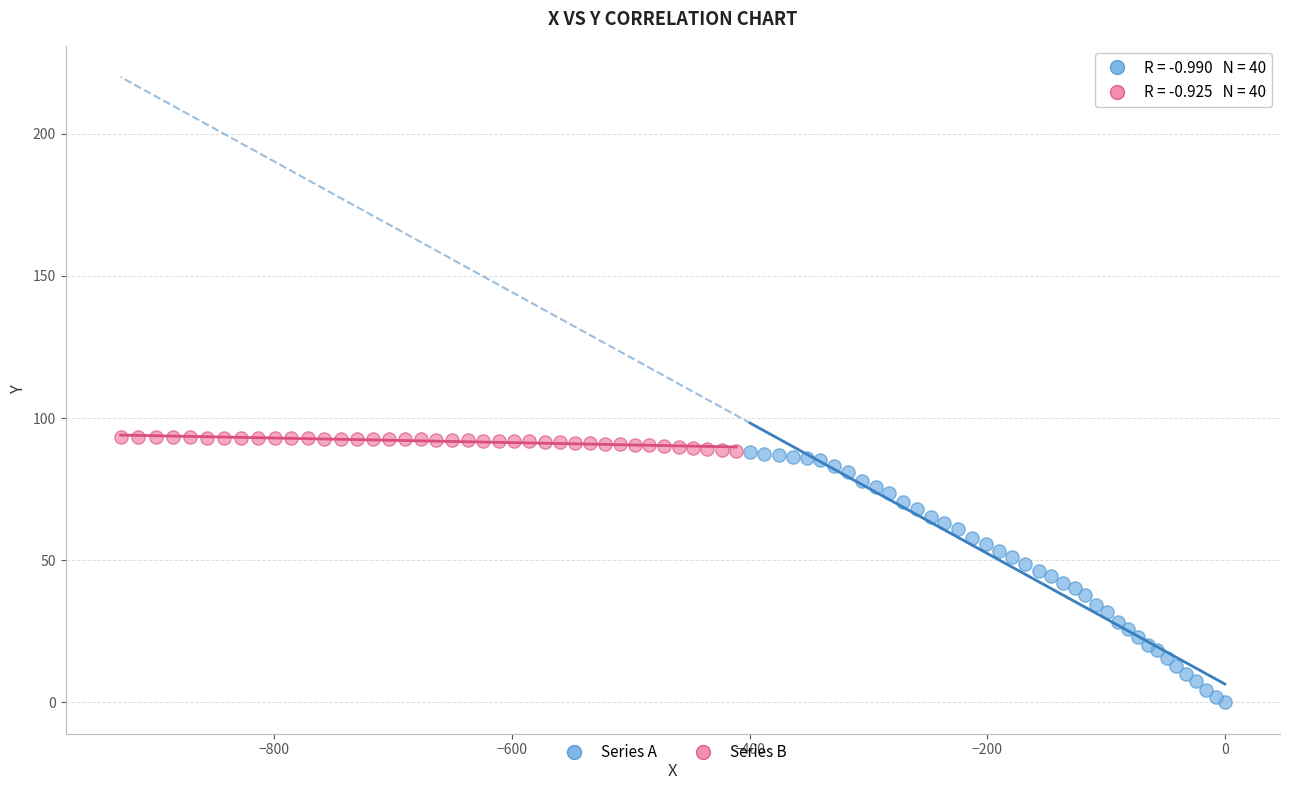

What are all the series names shown in the legend?

Series A, Series B